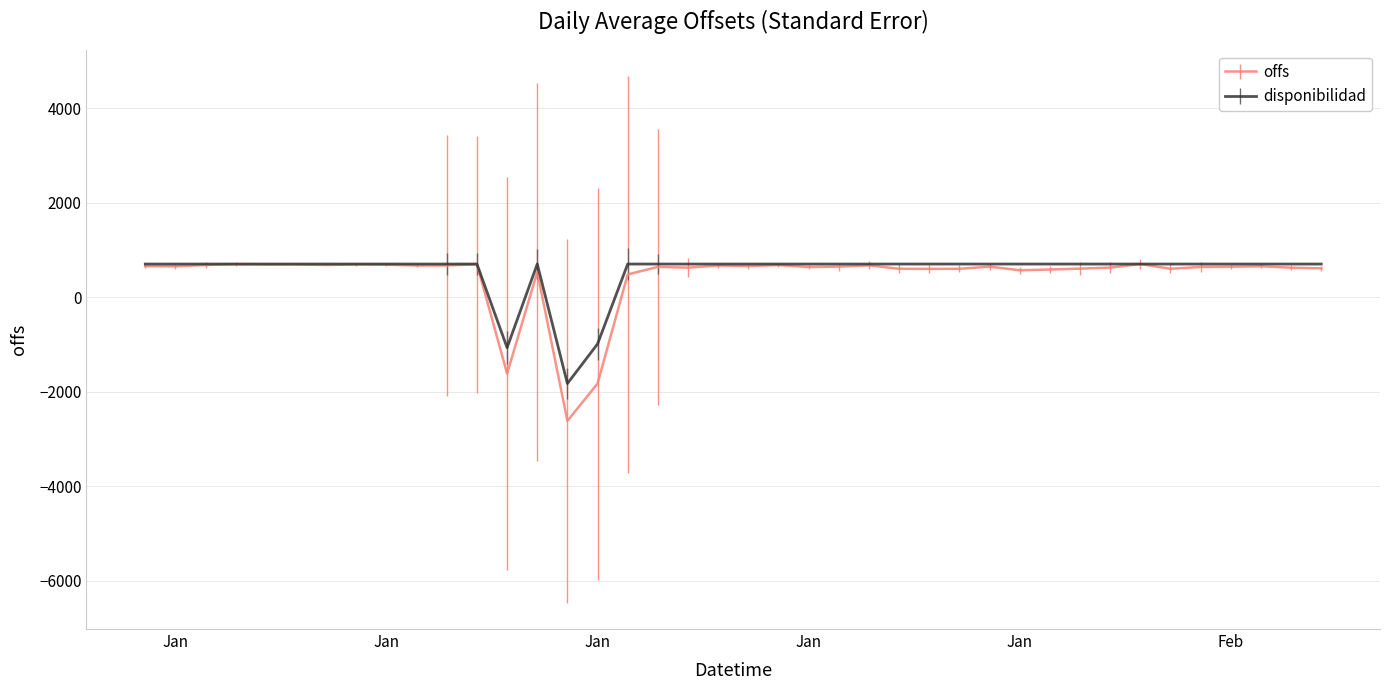

What is the minimum value shown in the chart?

-2616.6